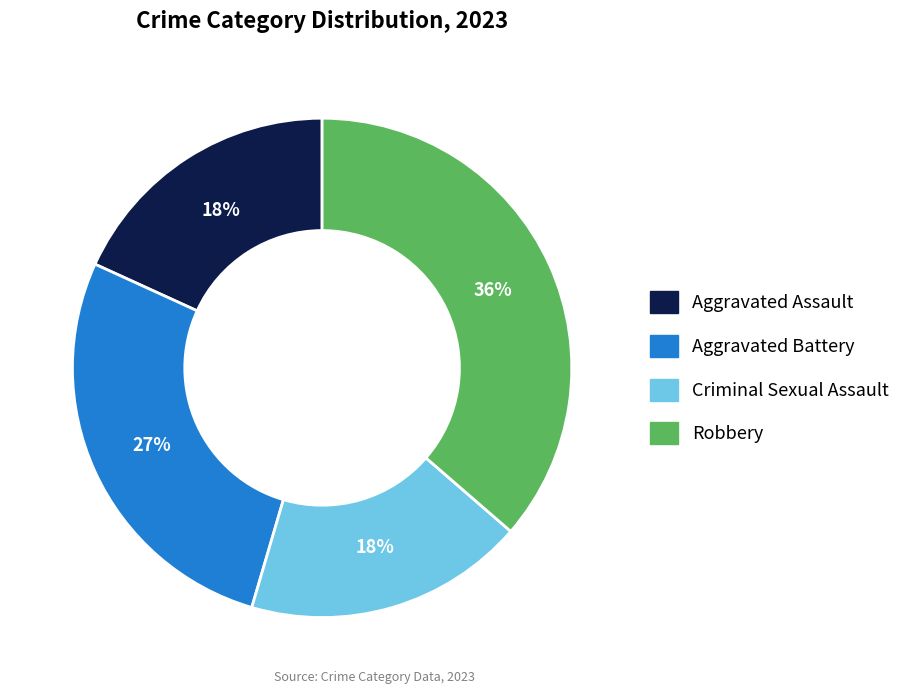

True or false: Aggravated Assault accounts for 18% of the total.

True